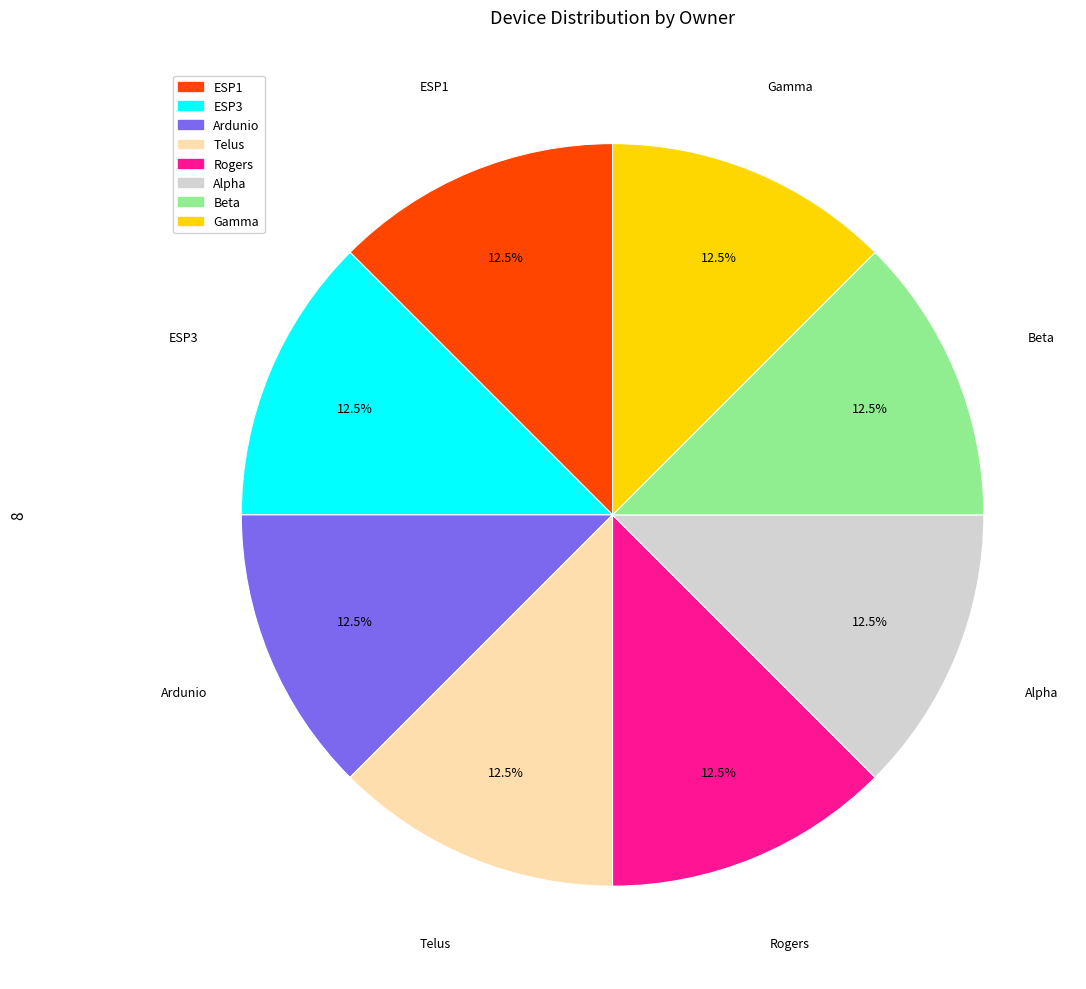

Does Beta represent more than half of the total?

No